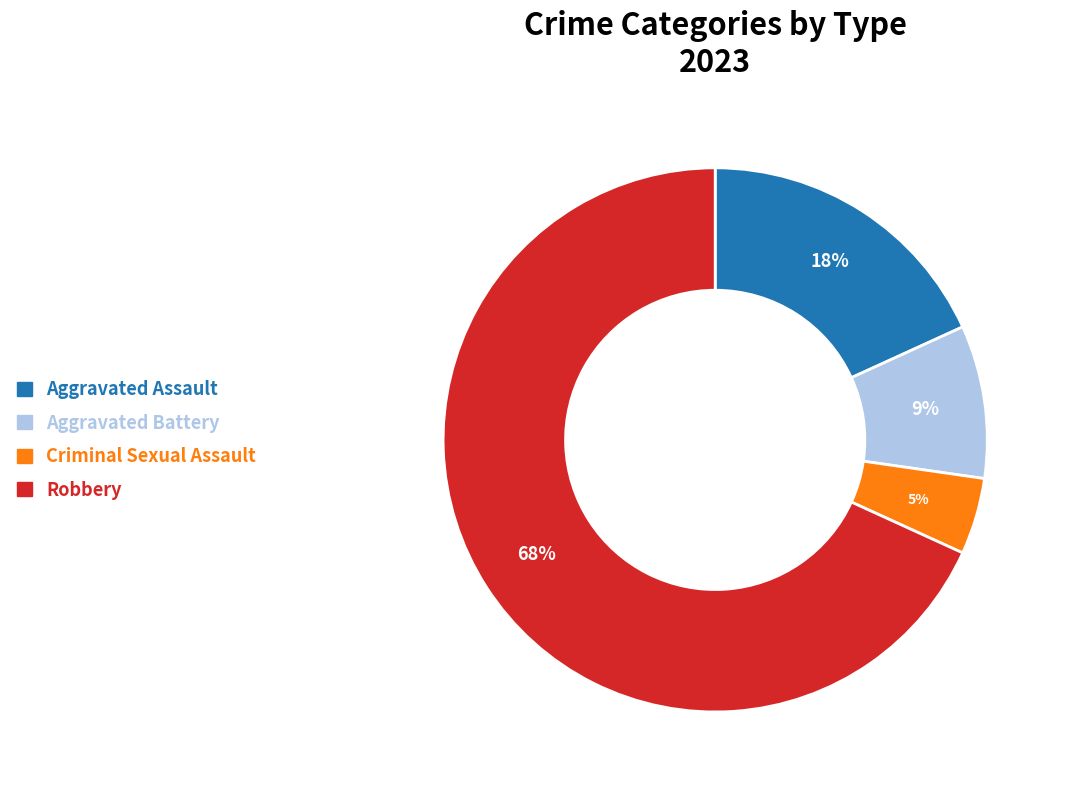

Count the number of slices in the pie.

4